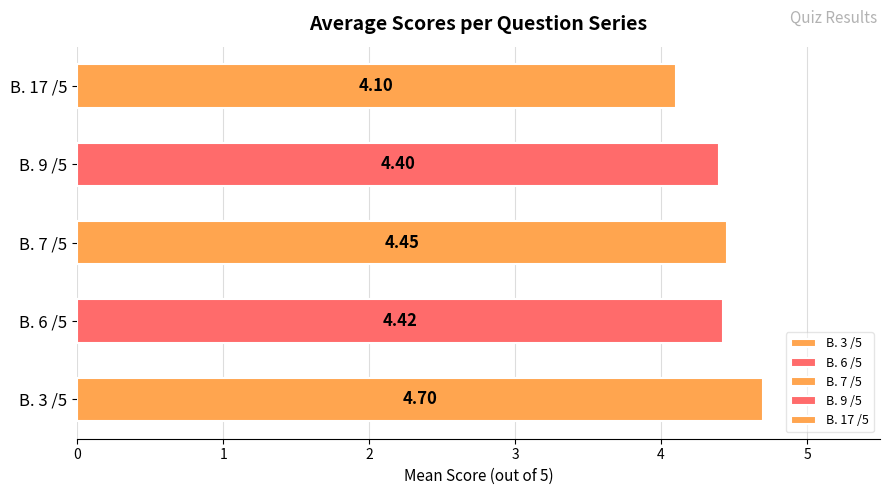

Which series changed the most between 6 and 9?

В. 17 /5